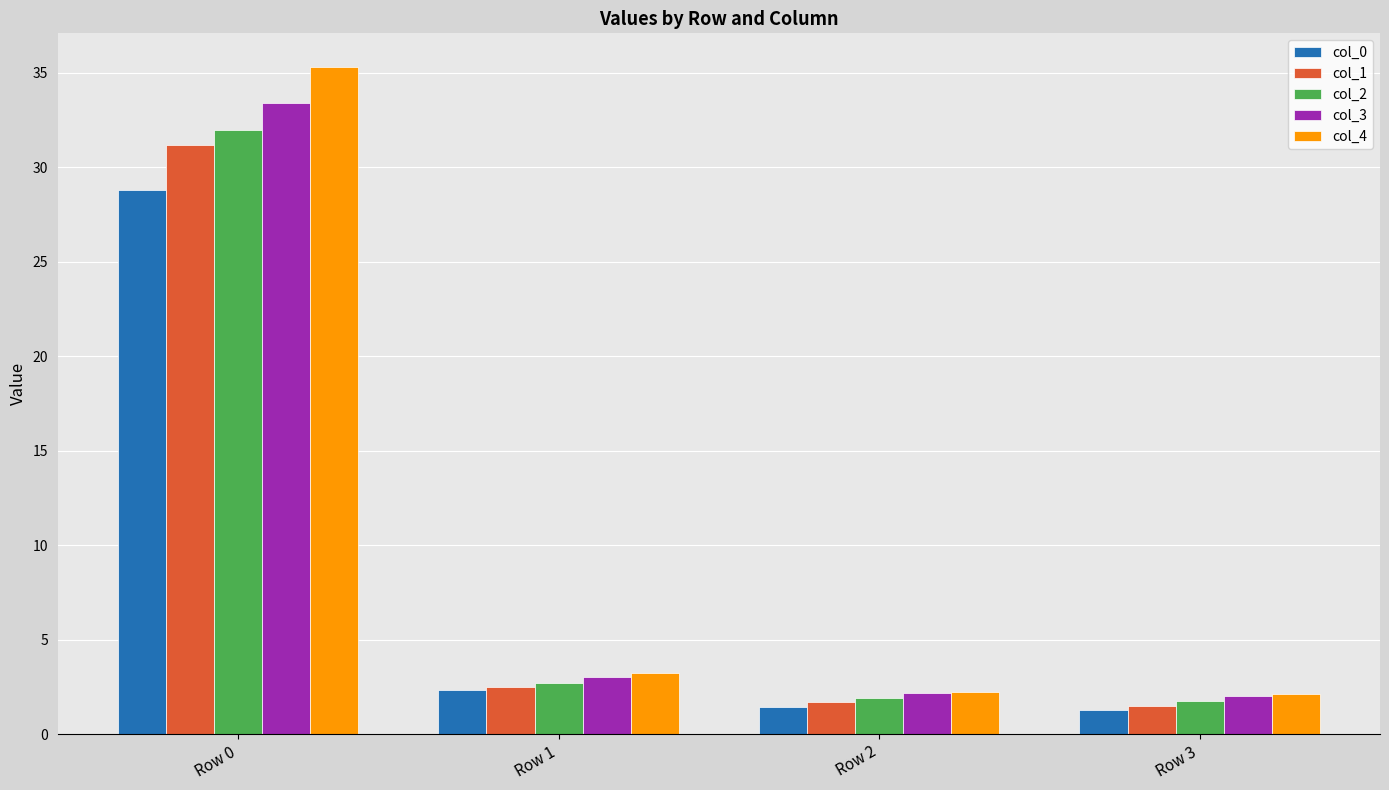

Which series has the widest spread of values?

col_4